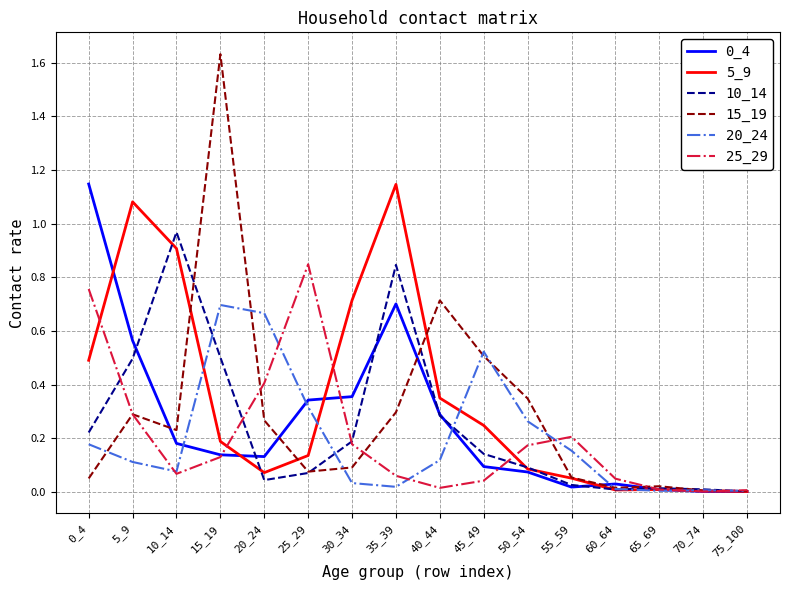

How many series are shown in this chart?

6